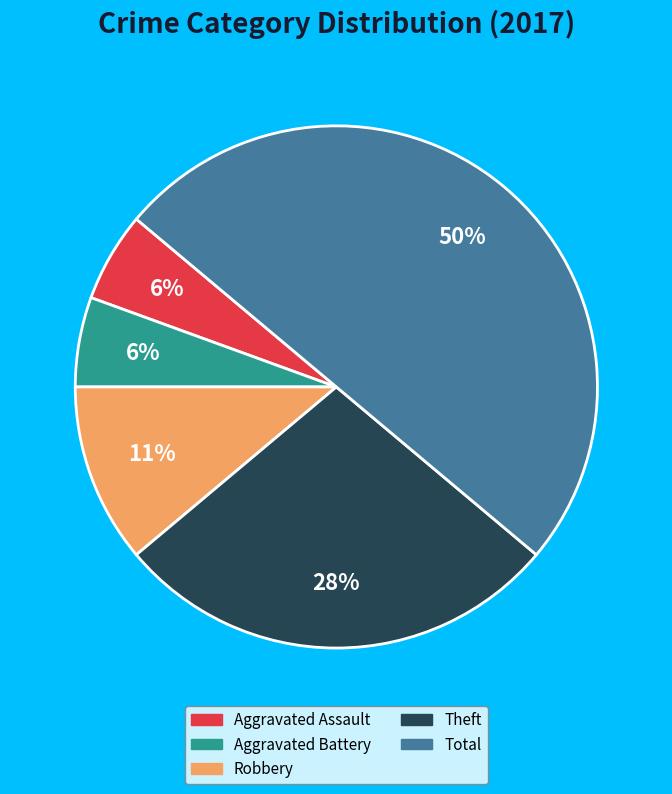

To the nearest percent, what is the average slice percentage?

20%